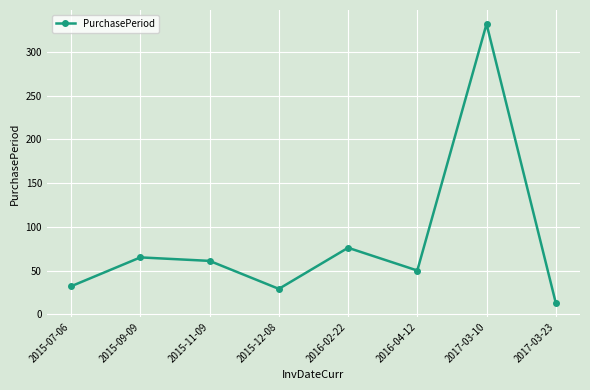

How many interior local valleys (lower than both neighbors) does the data have?

2